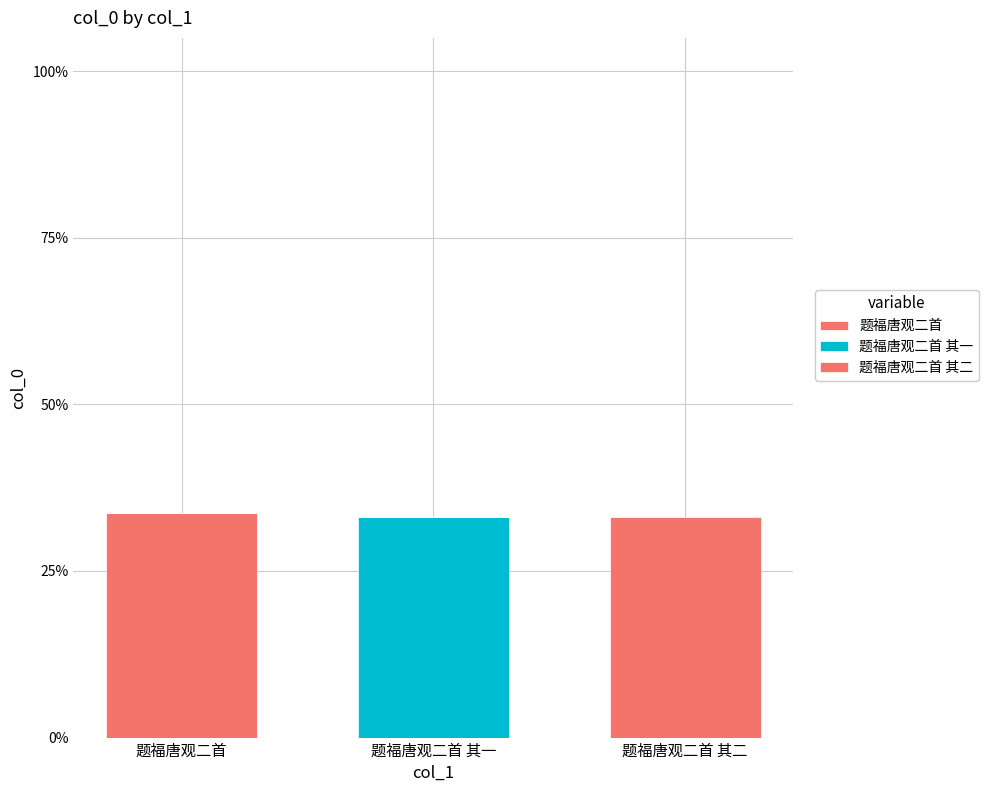

What is the label of the 1st bar from the right?

题福唐观二首 其二